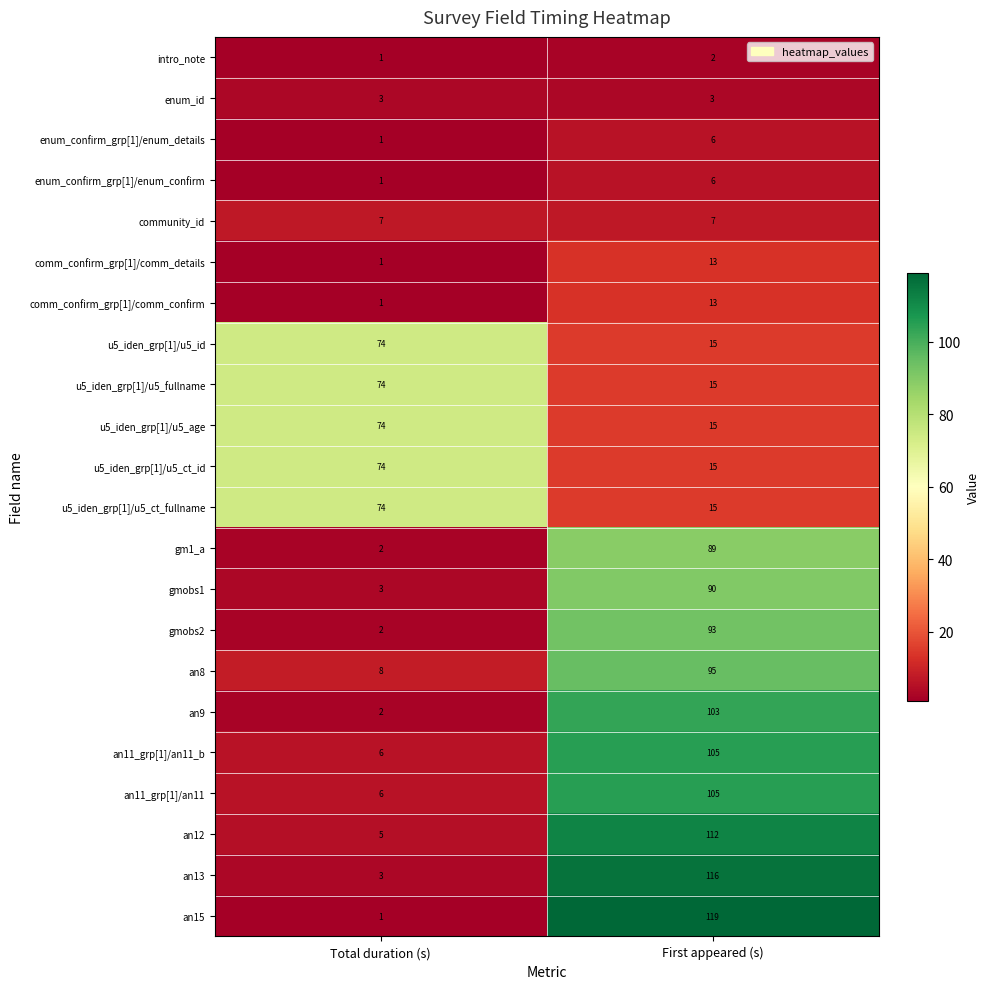

At which category is the sum across all series the highest?

First appeared (s)